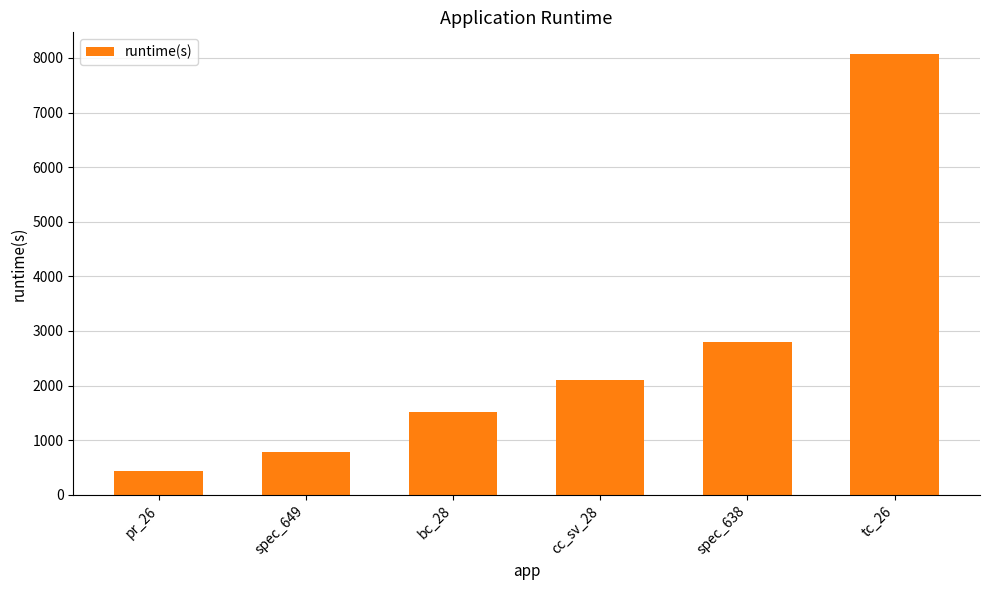

What is the smallest value displayed?

439.1